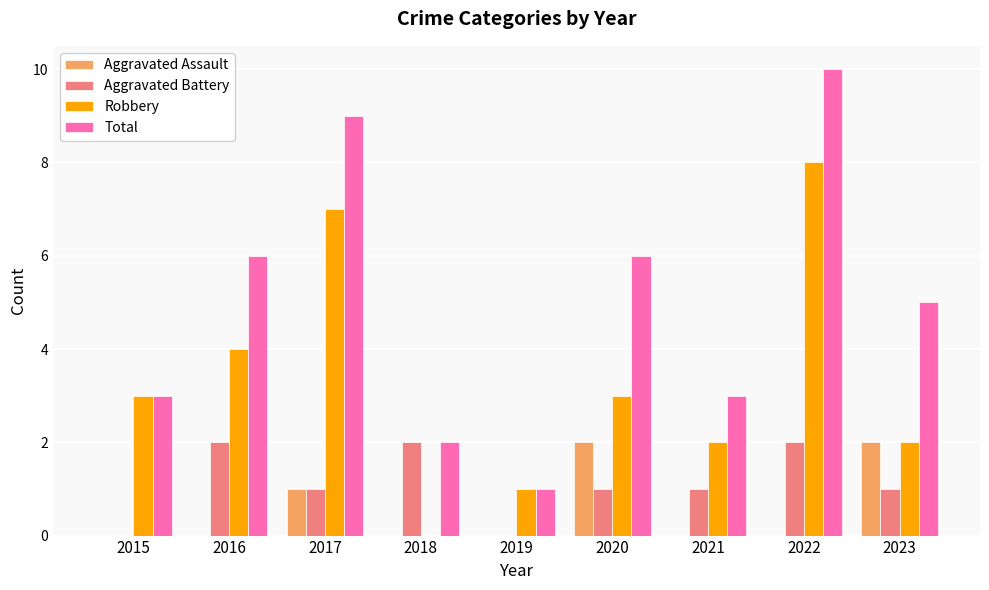

What is the maximum value for Total?

10